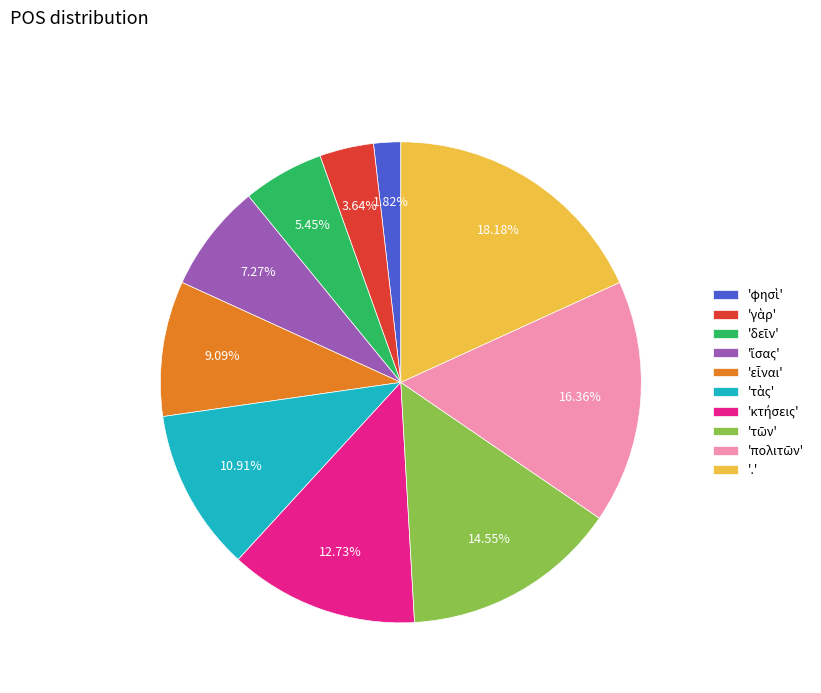

Which slice is the largest?

'.'